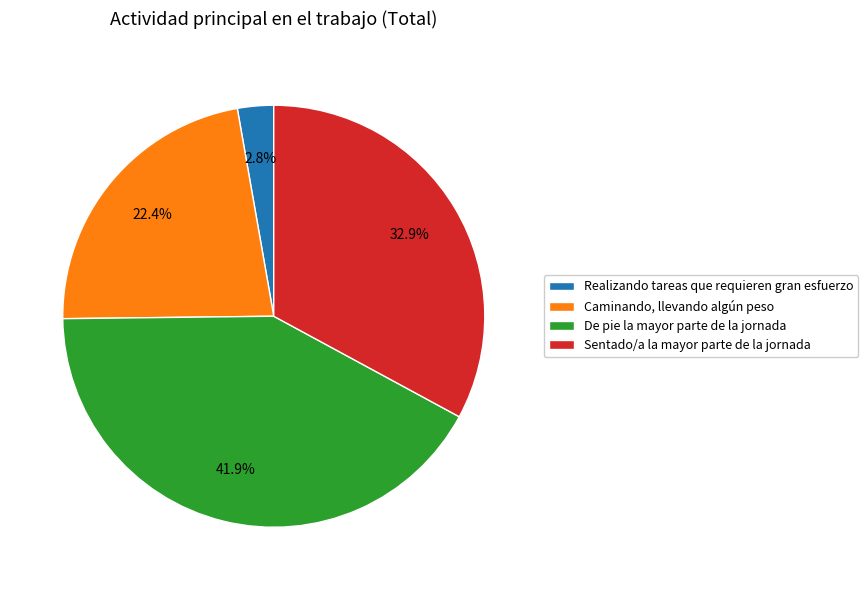

What is the ratio of the value at Realizando tareas que requieren gran esfuerzo to the value at De pie la mayor parte de la jornada?

0.1